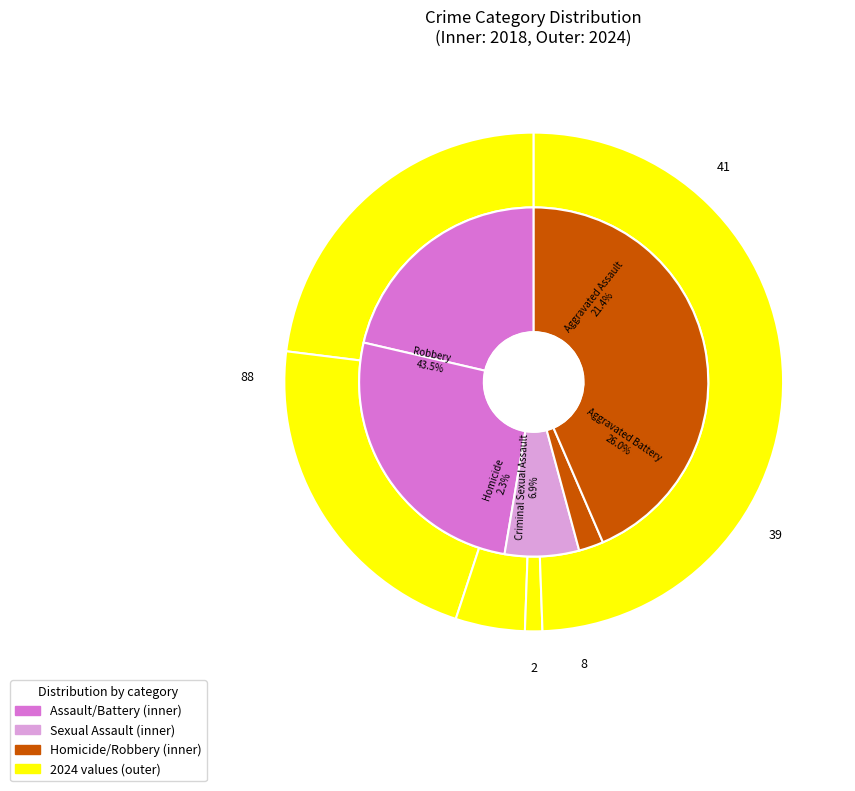

Rank the series at 4 from lowest to highest value.

values_2018, values_2024